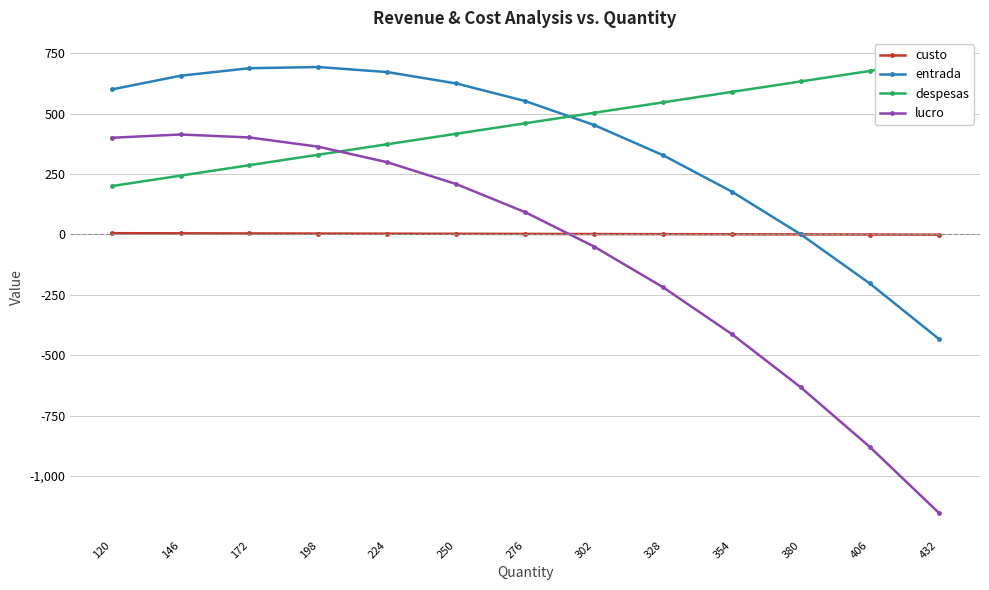

What is the total value across all series at 224?

1347.0